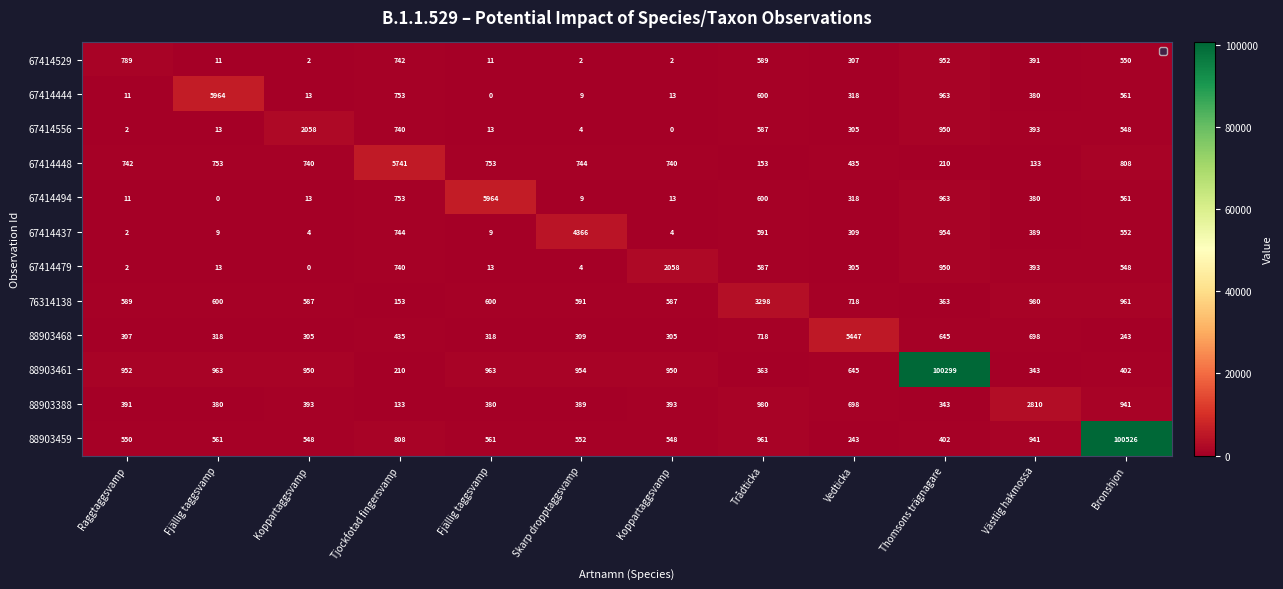

Between Thomsons trägnagare and Bronshjon, which series saw the biggest shift?

88903459